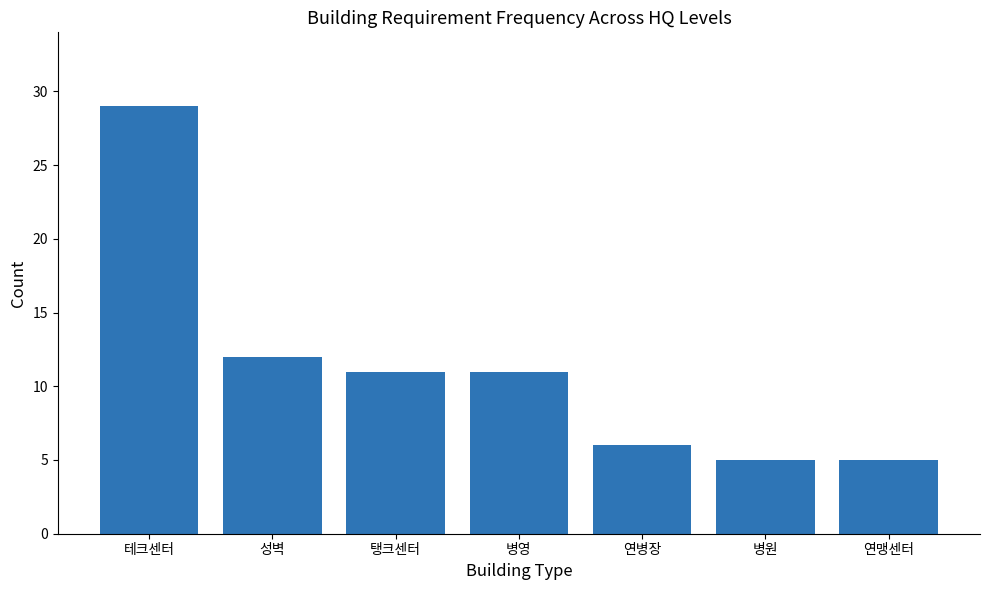

What is the change in value from 성벽 to 병원?

-7